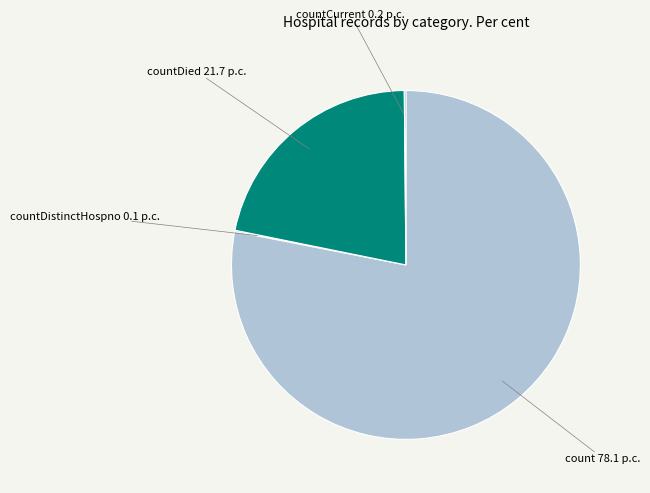

Is there a majority slice in this chart?

Yes